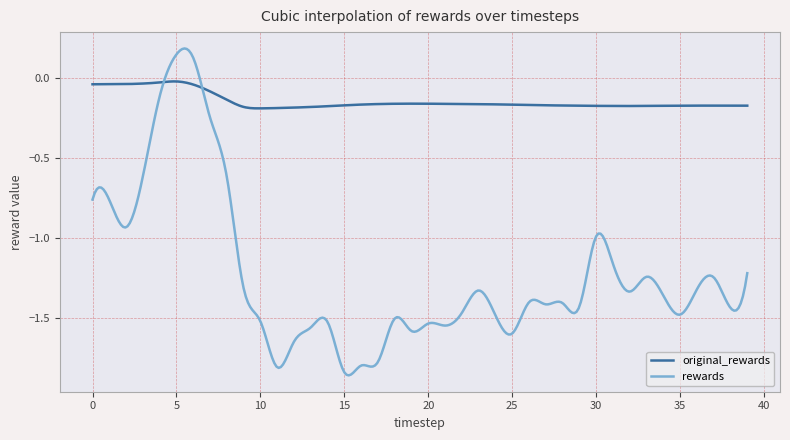

Rank the series by their maximum value, from lowest to highest.

original_rewards, rewards